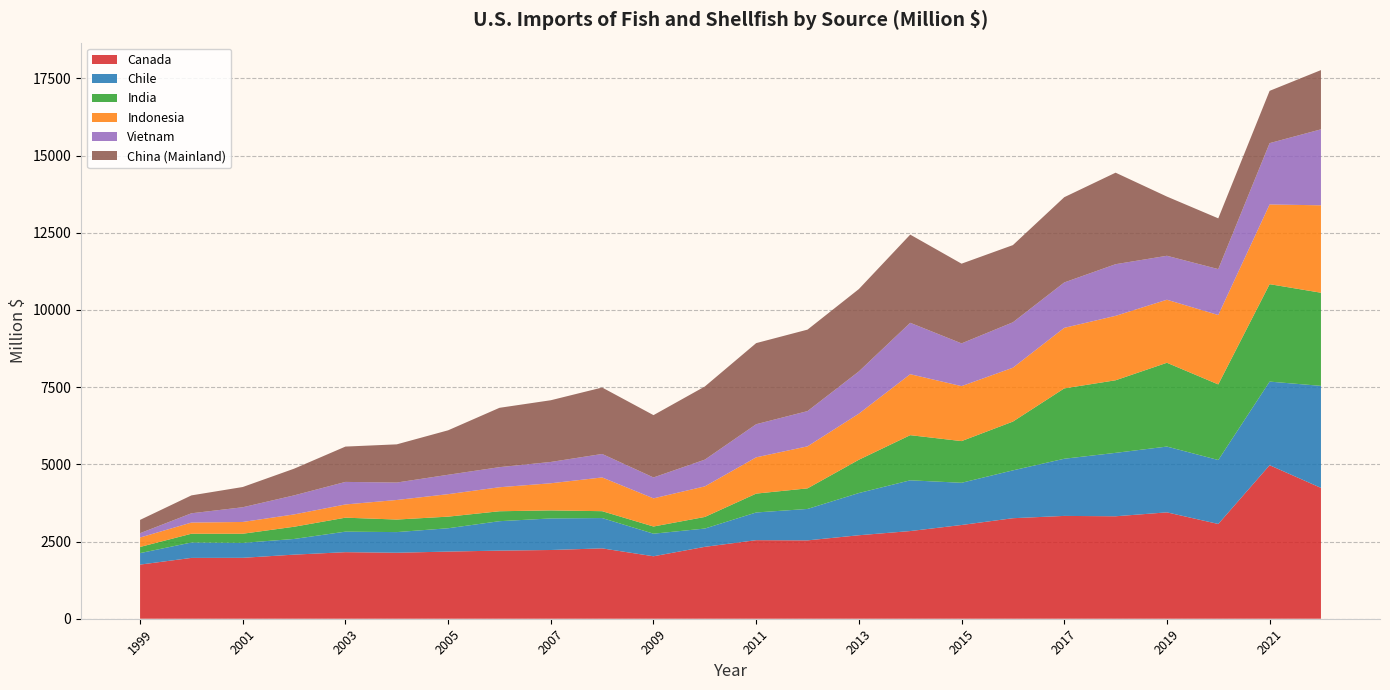

What is the minimum value for Canada?

1753.2